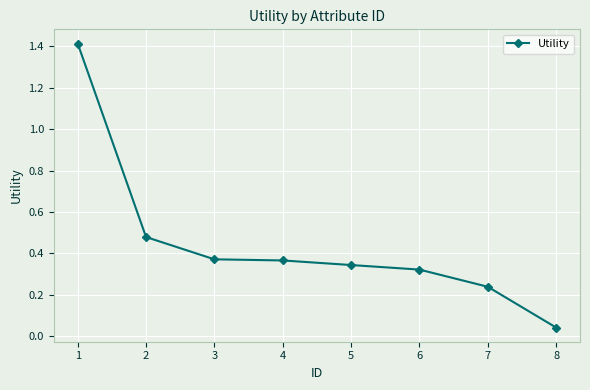

What is the sum of all values?

3.6